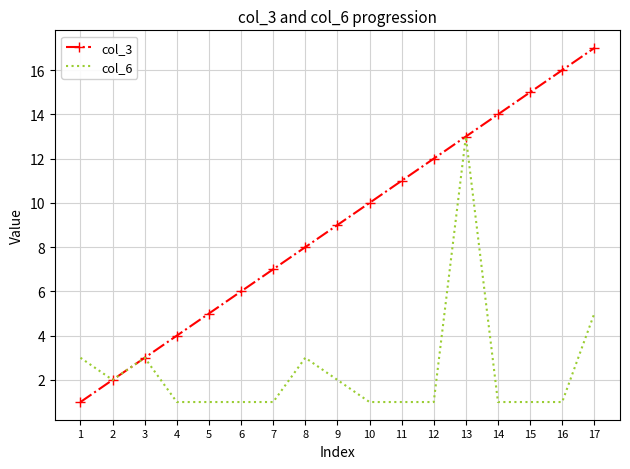

What is the average value of the col_6 series?

2